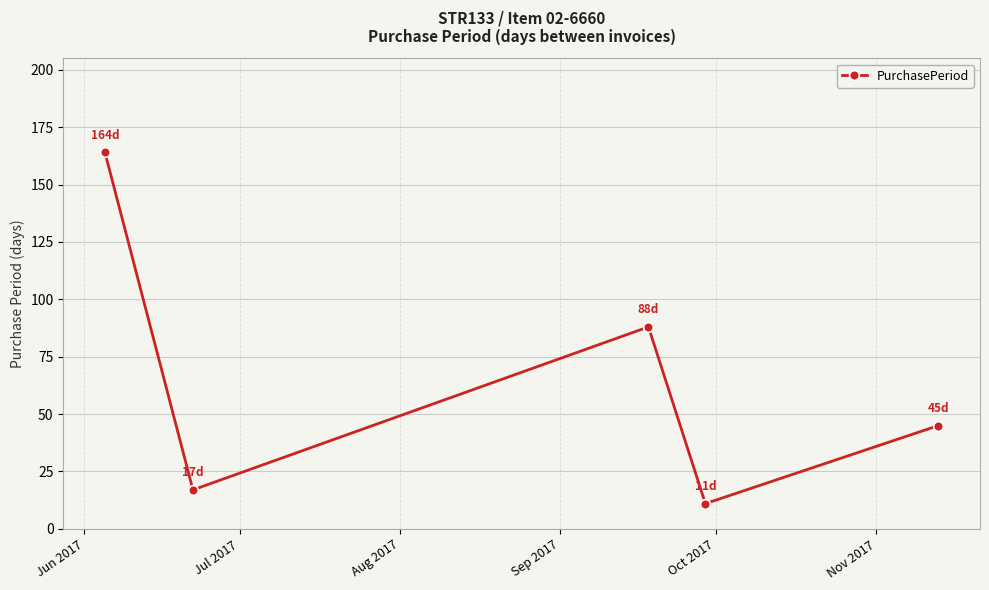

How many lines are shown in the chart?

1